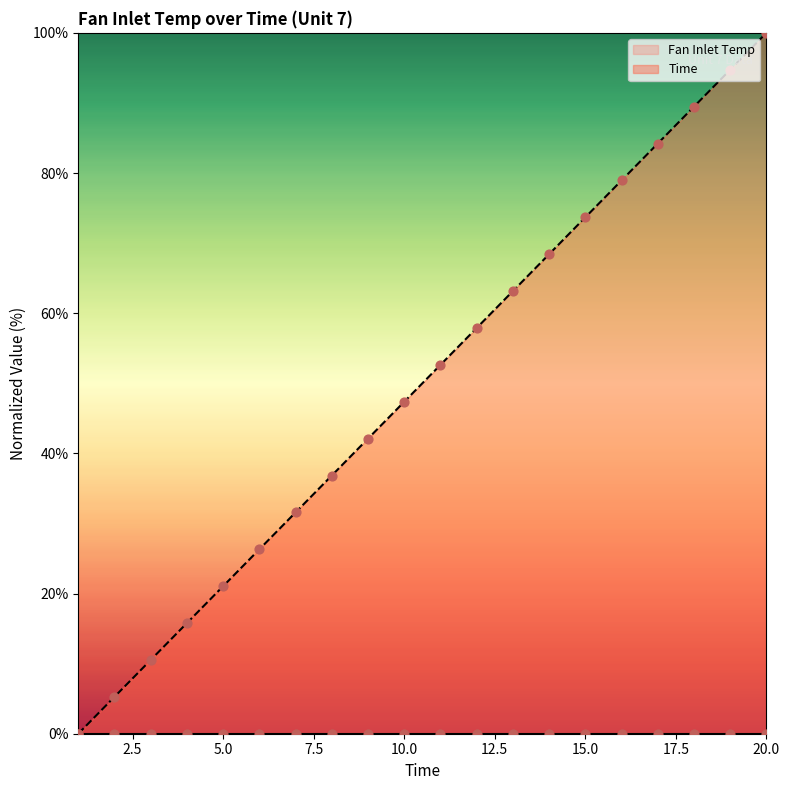

Approximately how many times larger is the value at 4 compared to 18?

0.2